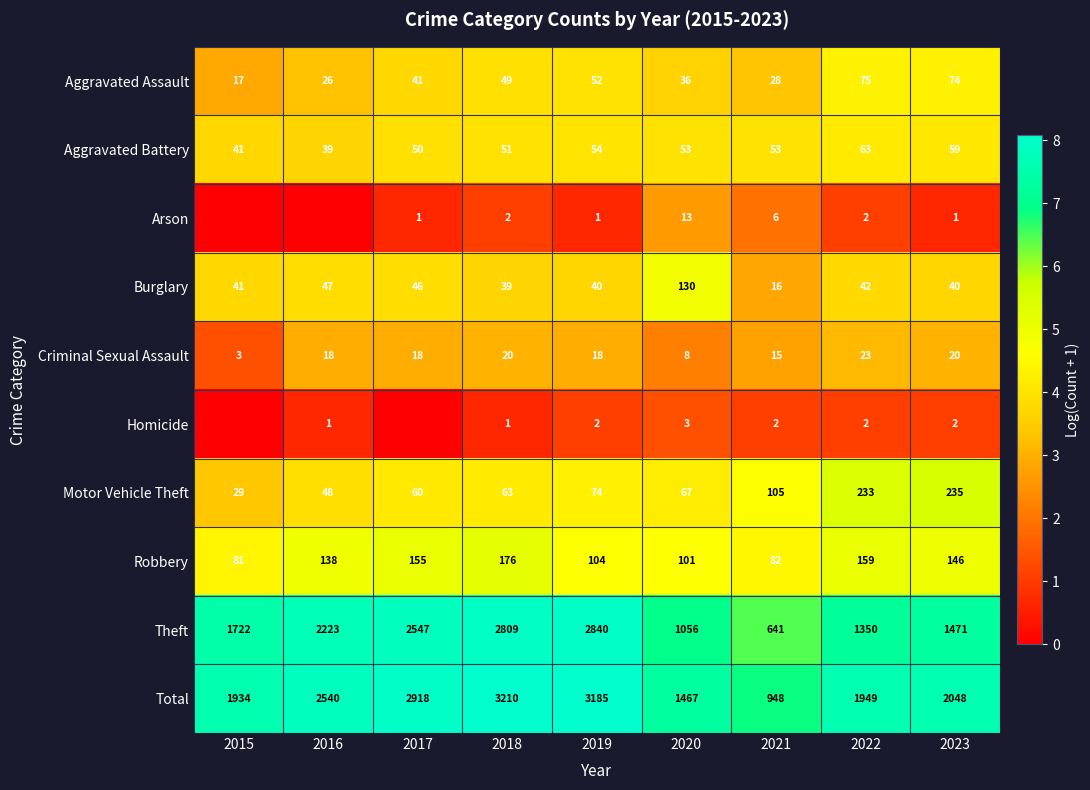

What is the maximum value shown in the chart?

8.1